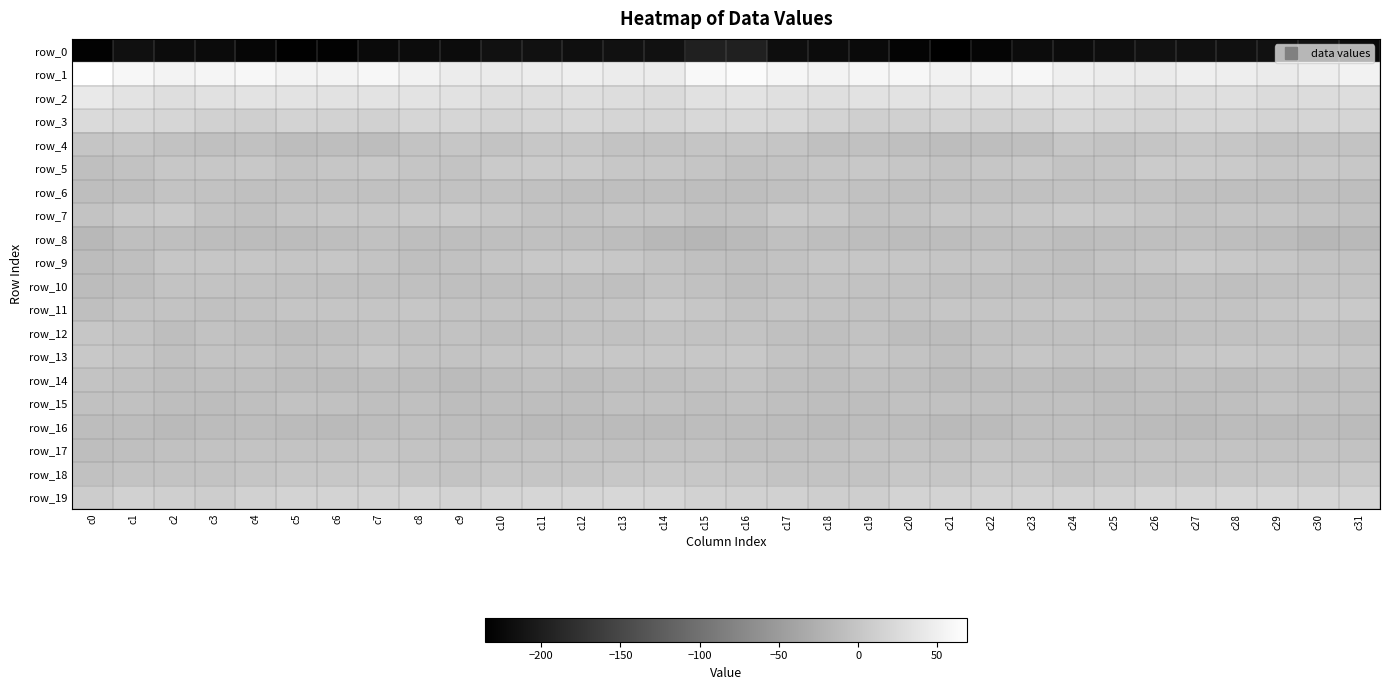

Where is row_5 nearest to the value 0?

c6